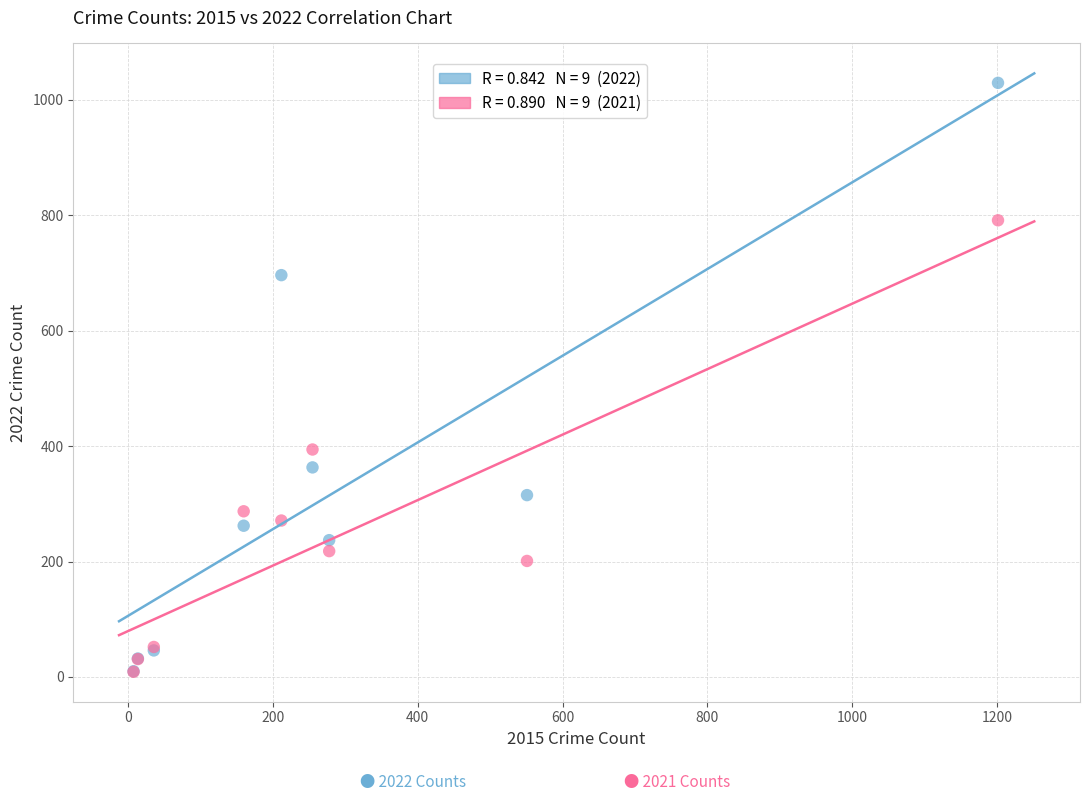

Across all series, what Y value is closest to 519?

394